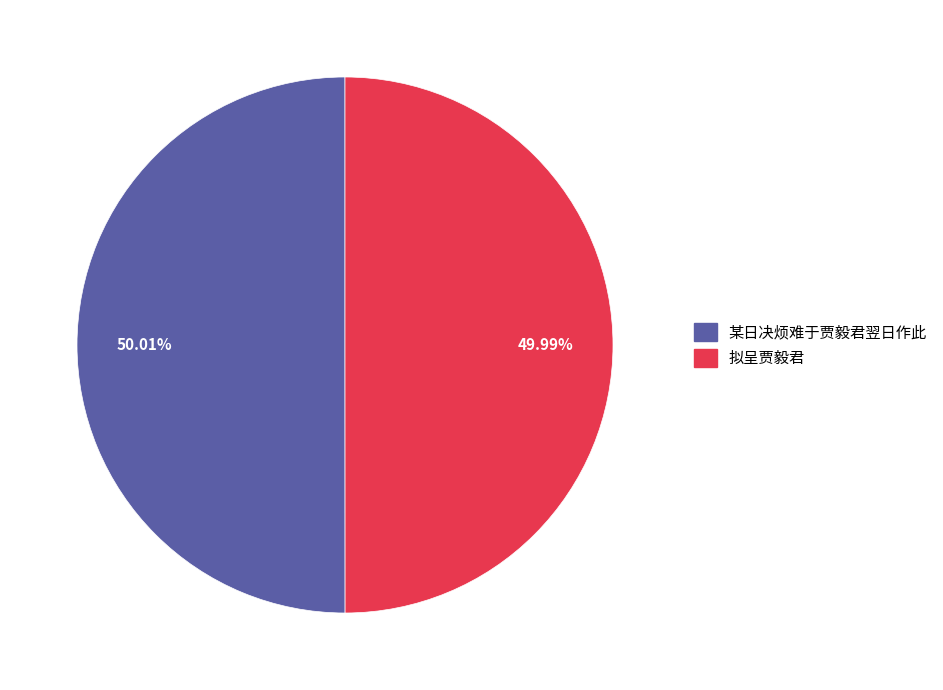

Do 某日决烦难于贾毅君翌日作此 and 拟呈贾毅君 together represent more than half of the pie?

Yes